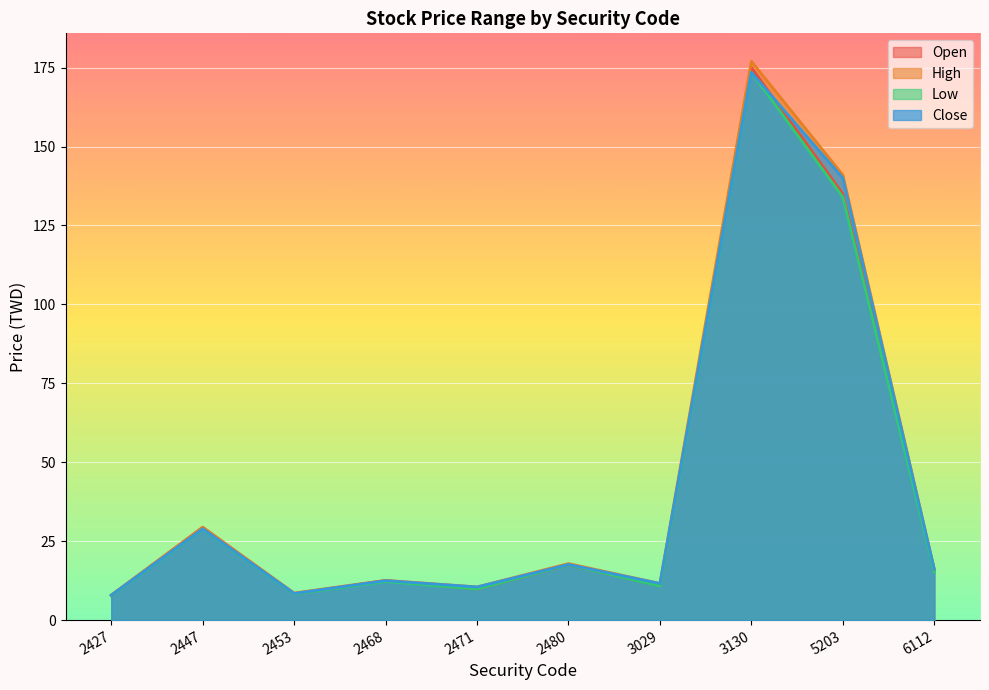

What is the value of the High point at the 3rd from the left?

8.6